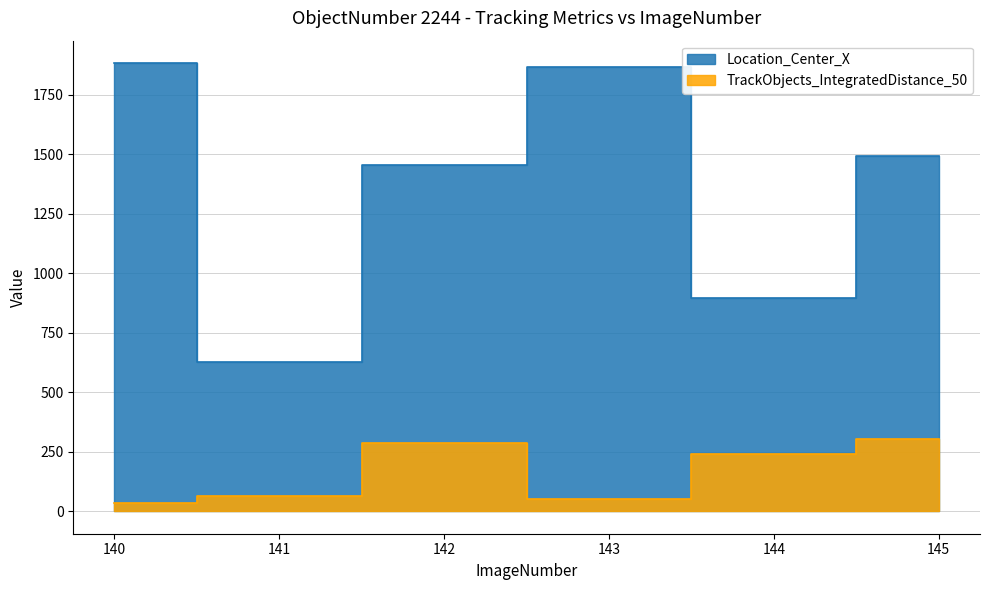

Where is TrackObjects_IntegratedDistance_50 (line) nearest to the value 168?

144